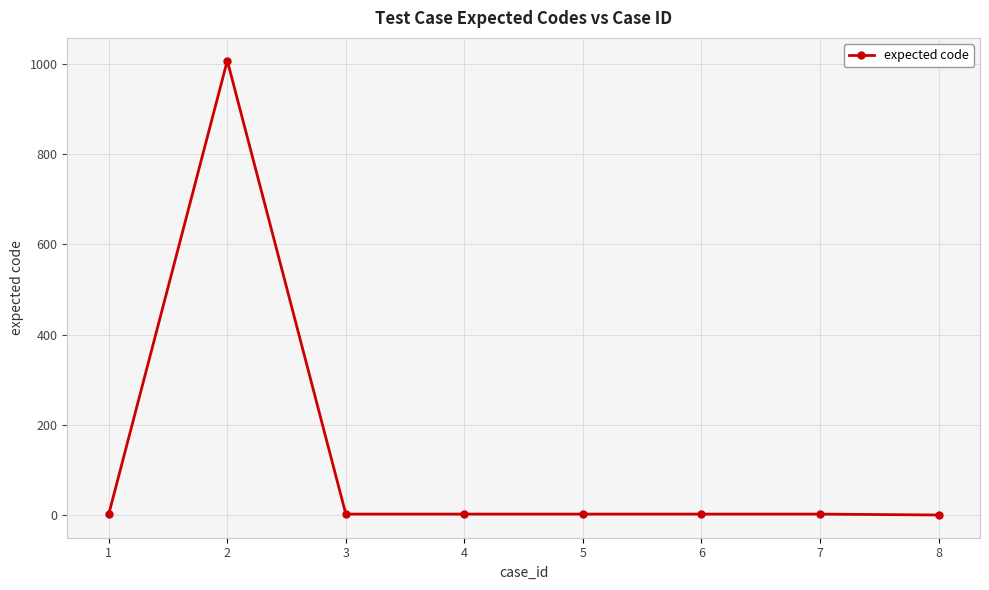

Where is the first local maximum?

2